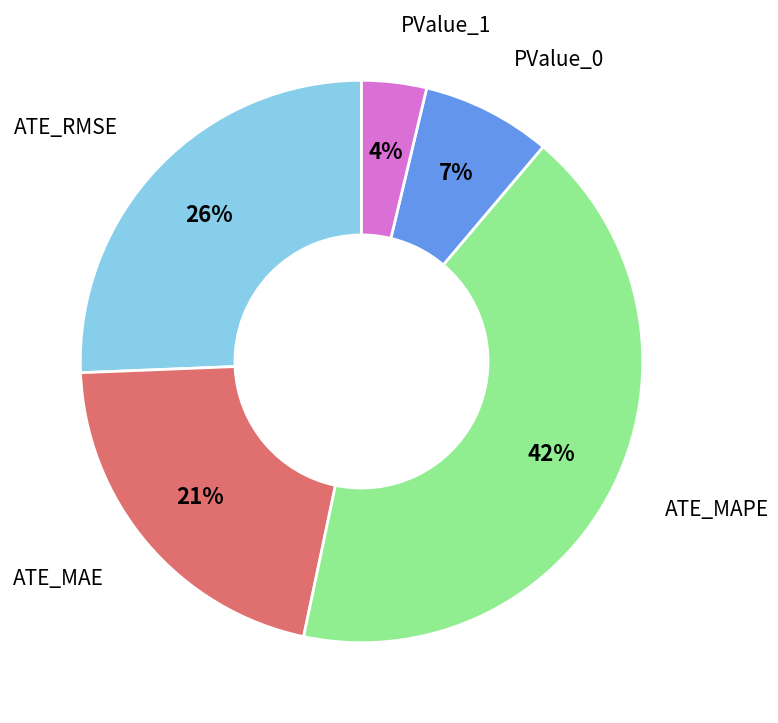

True or false: PValue_1 accounts for 4% of the total.

True